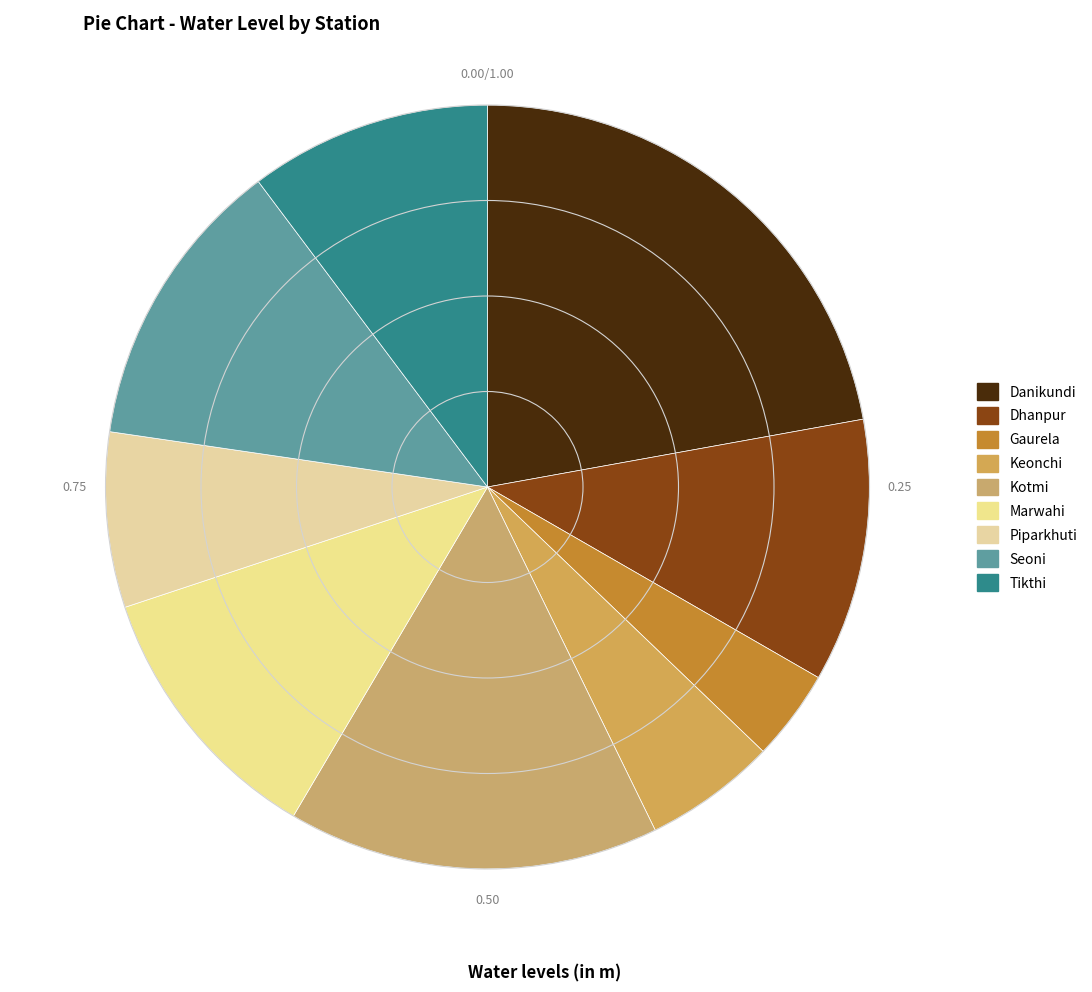

How many segments does this pie chart have?

9